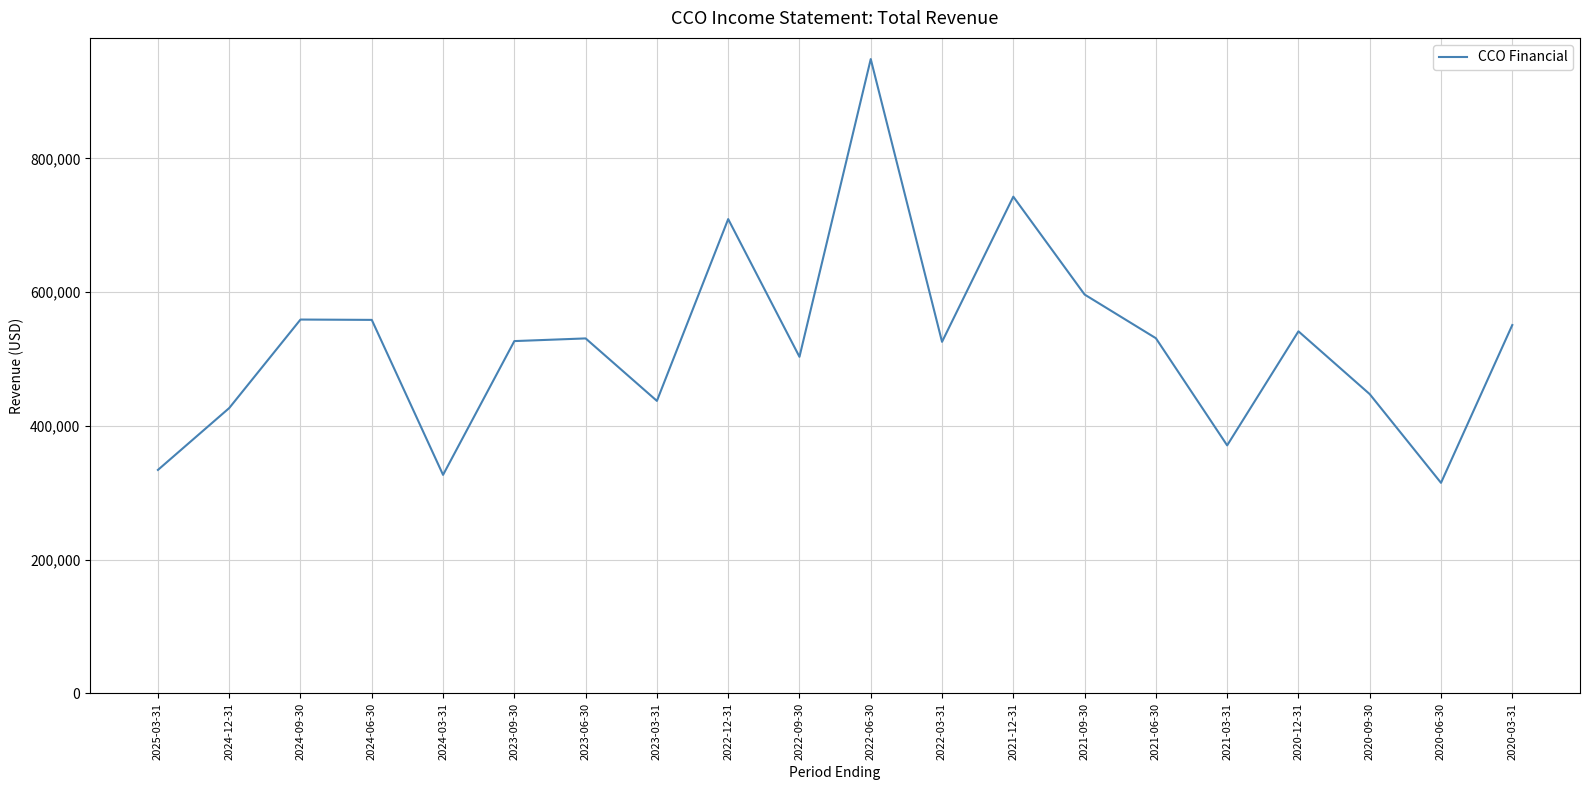

At which label does the data first exceed 530800?

2024-09-30